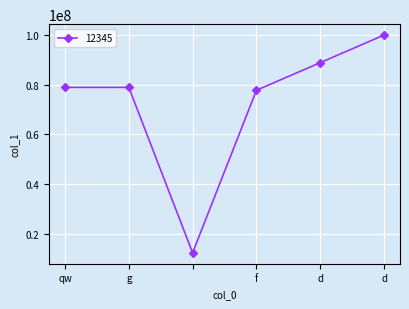

Does the chart have visible grid lines?

Yes